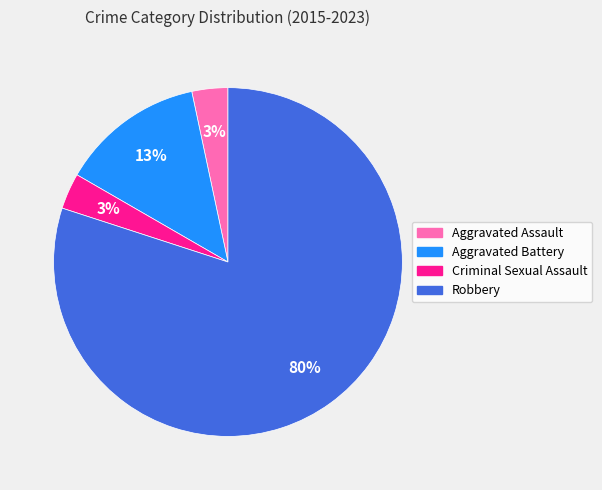

What is the largest slice in the pie chart?

Robbery